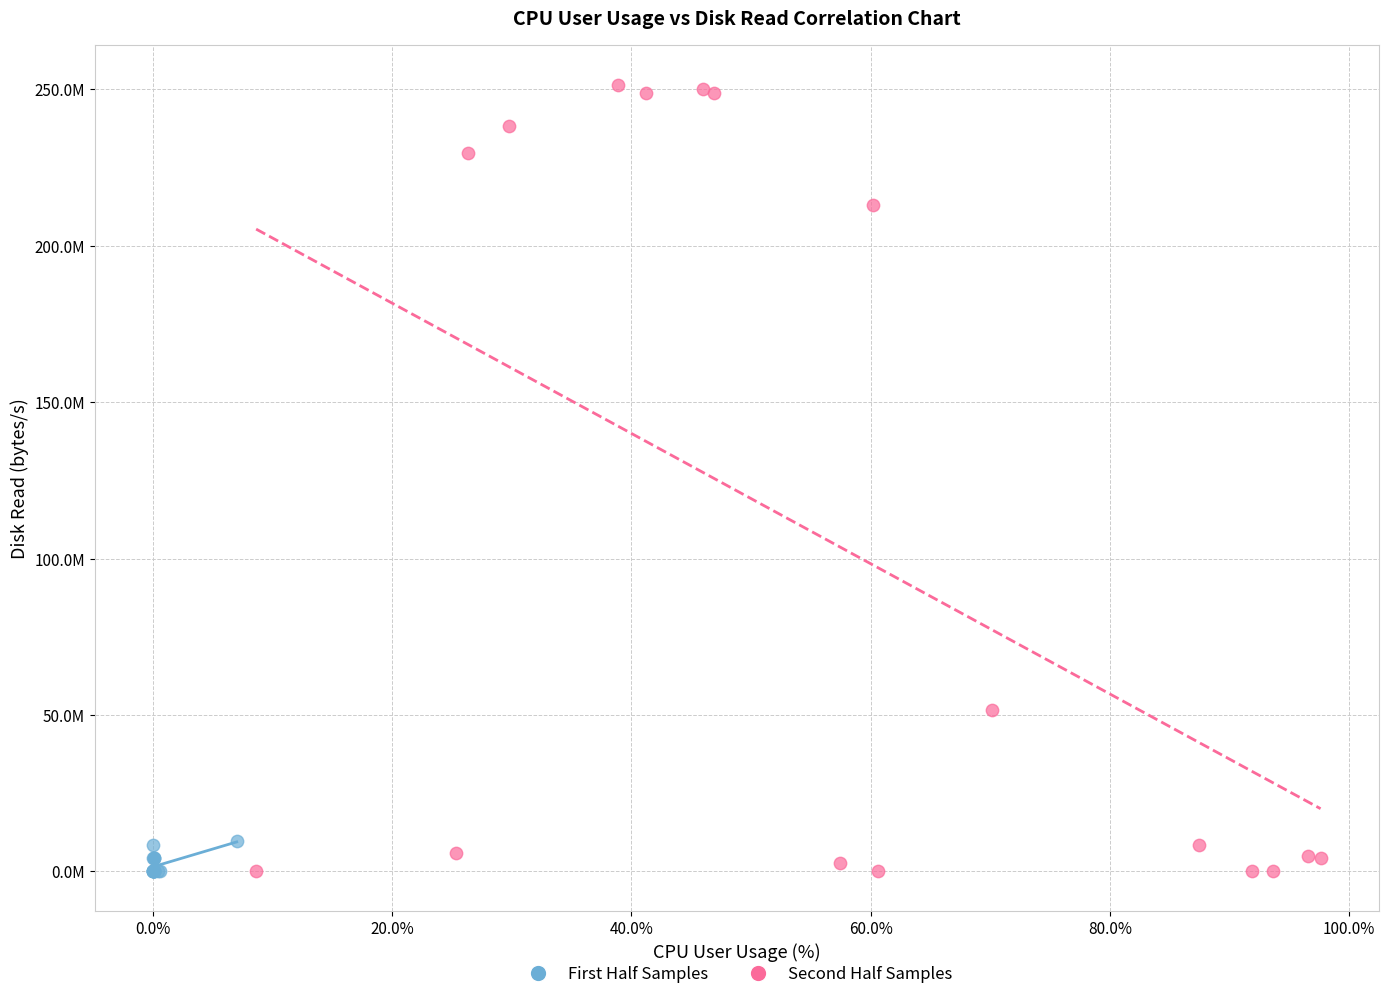

What are all the series names shown in the legend?

First Half Samples, Second Half Samples